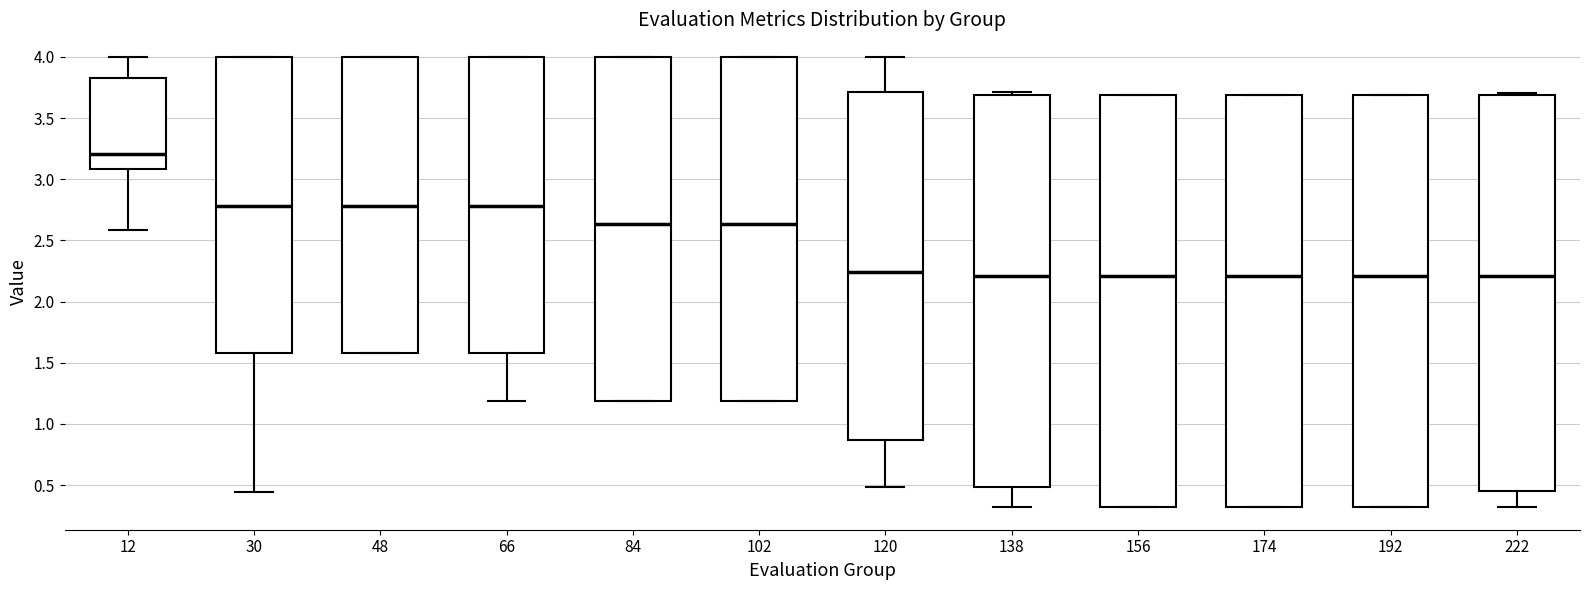

Reading left to right, read every box against the y-axis: the position of its median line, the range the box covers, and the ends of its whiskers. The values are not printed on the chart, so give them approximately, as read against the axis.

12: median 3.20, box 3.10 to 3.80, whiskers 2.60 to 4.00
30: median 2.80, box 1.60 to 4.00, whiskers 0.45 to 4.00
48: median 2.80, box 1.60 to 4.00, whiskers 1.60 to 4.00
66: median 2.80, box 1.60 to 4.00, whiskers 1.20 to 4.00
84: median 2.65, box 1.20 to 4.00, whiskers 1.20 to 4.00
102: median 2.65, box 1.20 to 4.00, whiskers 1.20 to 4.00
120: median 2.25, box 0.85 to 3.70, whiskers 0.50 to 4.00
138: median 2.20, box 0.50 to 3.70, whiskers 0.30 to 3.70 (just above the box's upper edge)
156: median 2.20, box 0.30 to 3.70, whiskers 0.30 to 3.70
174: median 2.20, box 0.30 to 3.70, whiskers 0.30 to 3.70
192: median 2.20, box 0.30 to 3.70, whiskers 0.30 to 3.70
222: median 2.20, box 0.45 to 3.70, whiskers 0.30 to 3.70 (just above the box's upper edge)